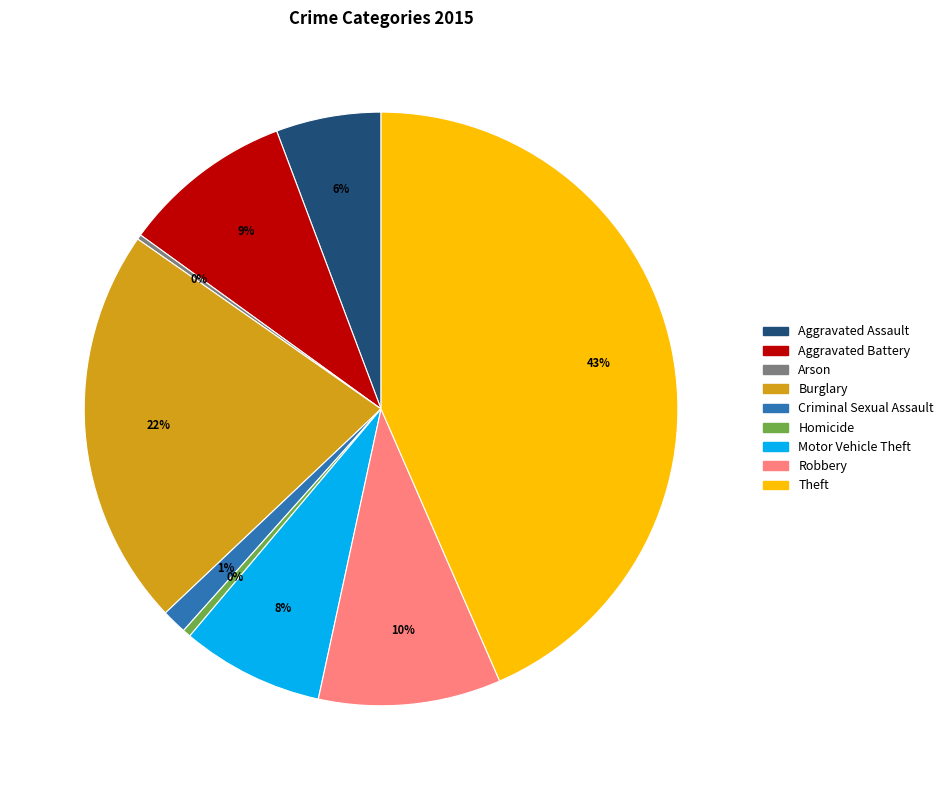

Which slice is the largest?

Theft